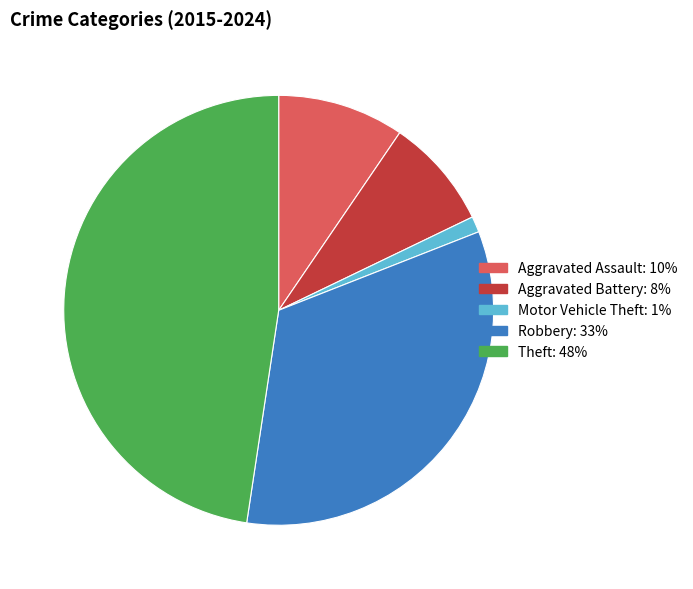

Approximately how many times larger is the value at Aggravated Assault compared to Robbery?

0.3